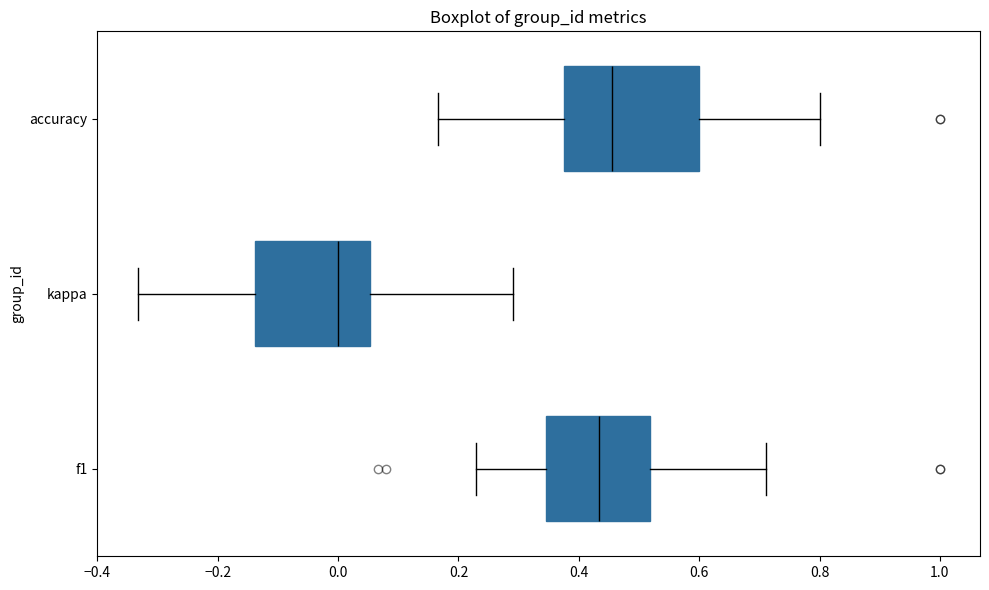

Which box is the widest, from its left edge to its right edge?

accuracy